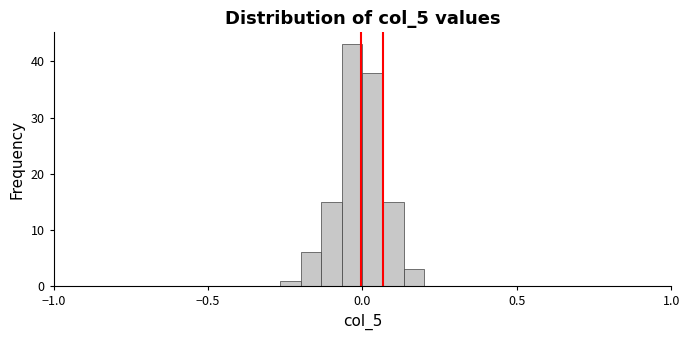

Read against the x-axis, roughly where is the centre of the tallest bar?

-0.05